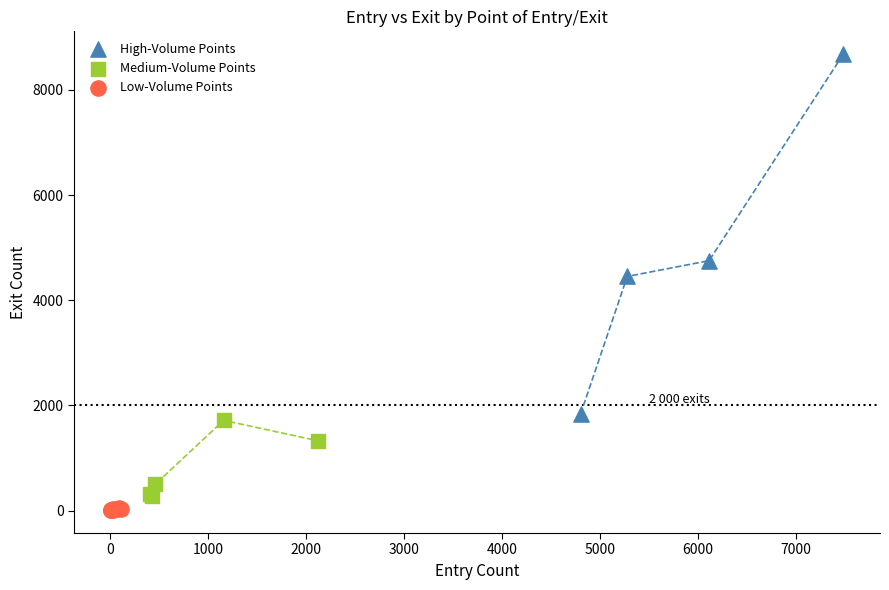

Which series has the widest spread of Y values?

High-Volume Points